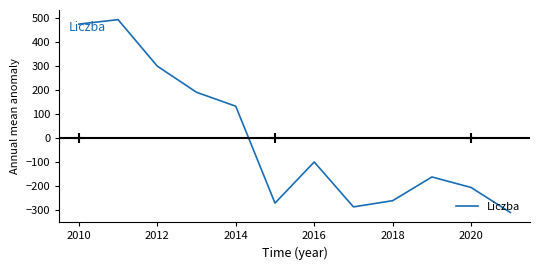

True or false: Liczba has a value of -259.3 at 2018.

True